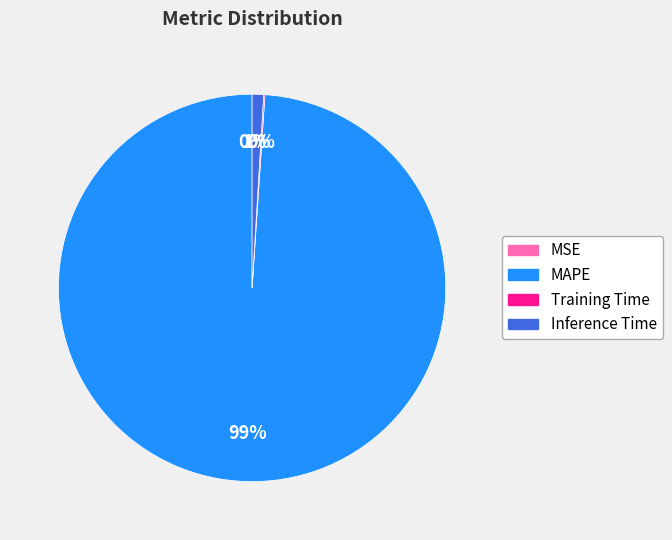

Is it true that Inference Time is 9% of the pie?

False